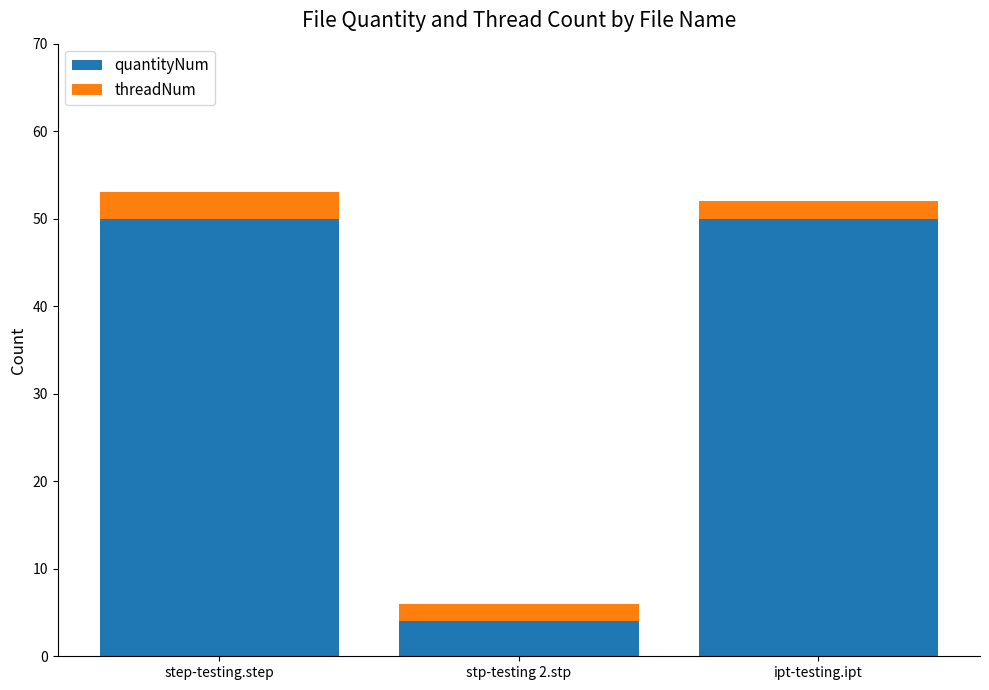

Are the bars grouped side by side (vs. stacked)?

No